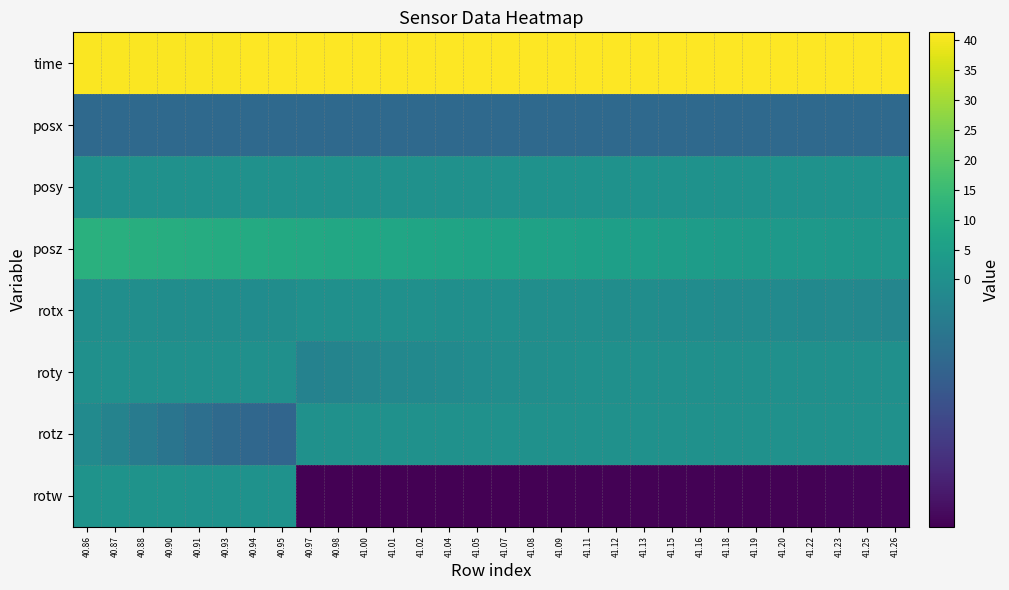

How many distinct data groups are displayed?

8